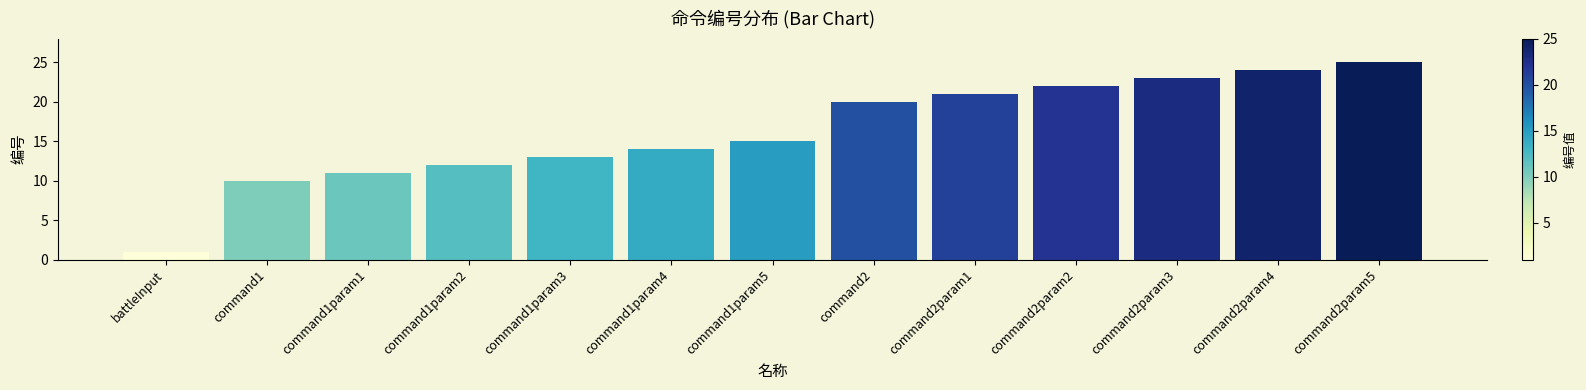

What is the value of the 2nd bar from the left?

10